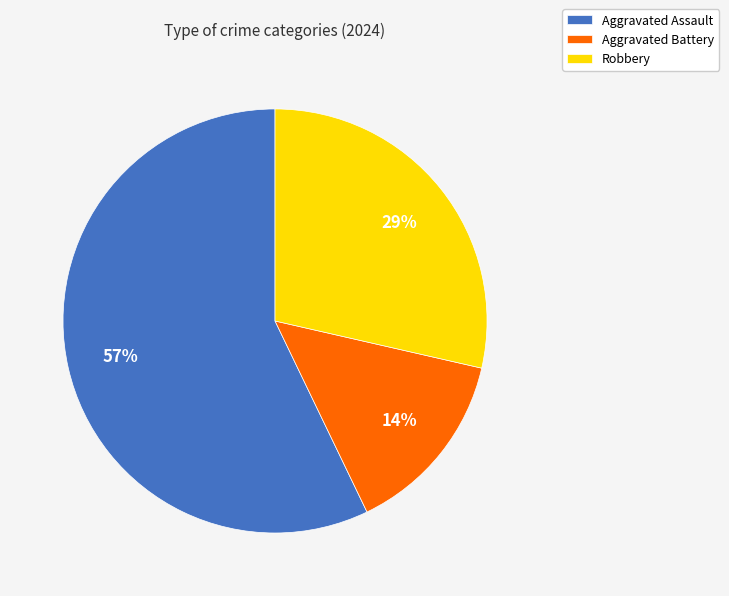

Which has a higher value, Robbery or Aggravated Assault?

Aggravated Assault